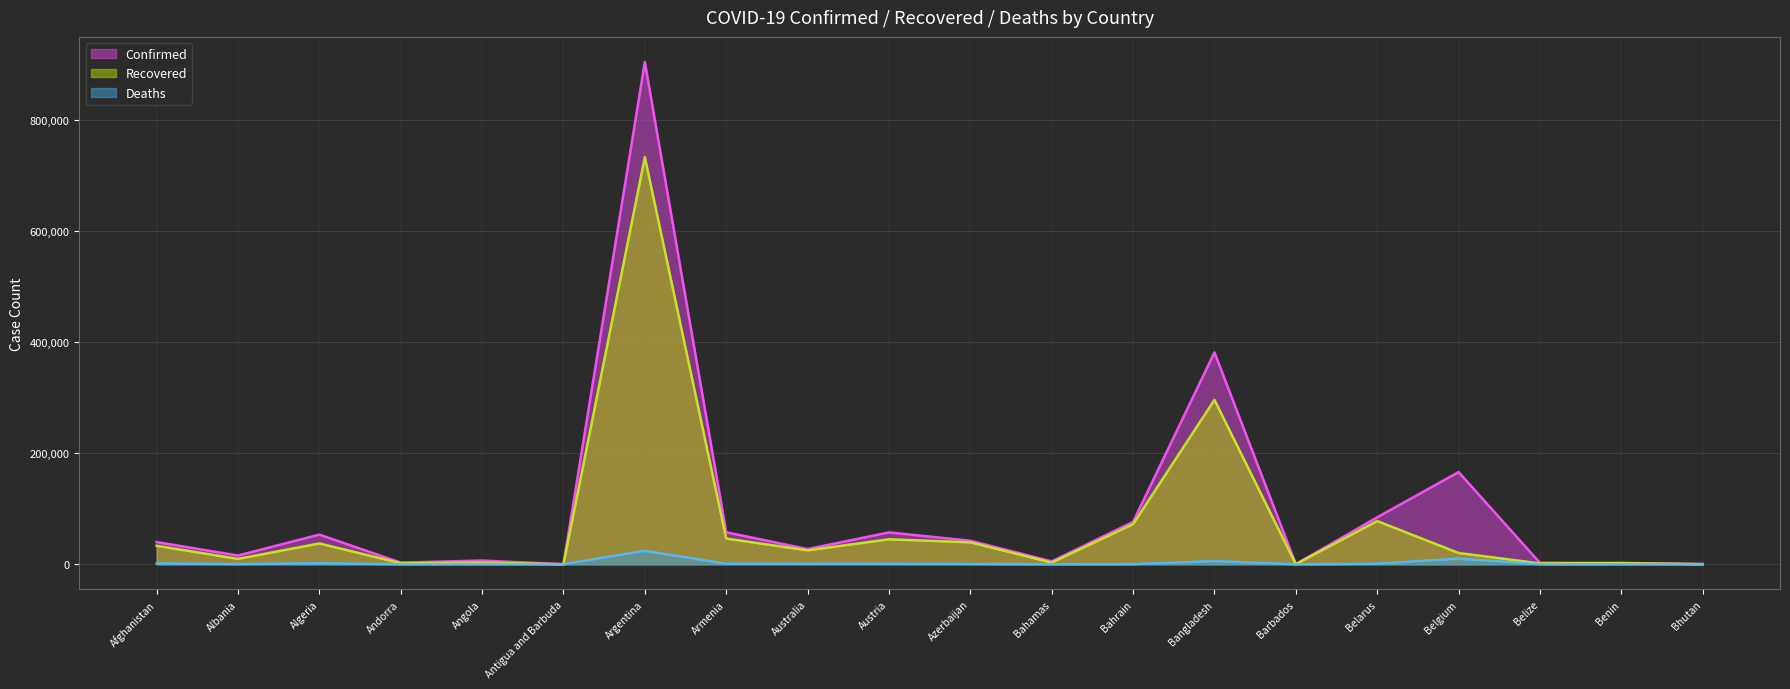

Between Albania and Argentina, which series saw the biggest shift?

Confirmed